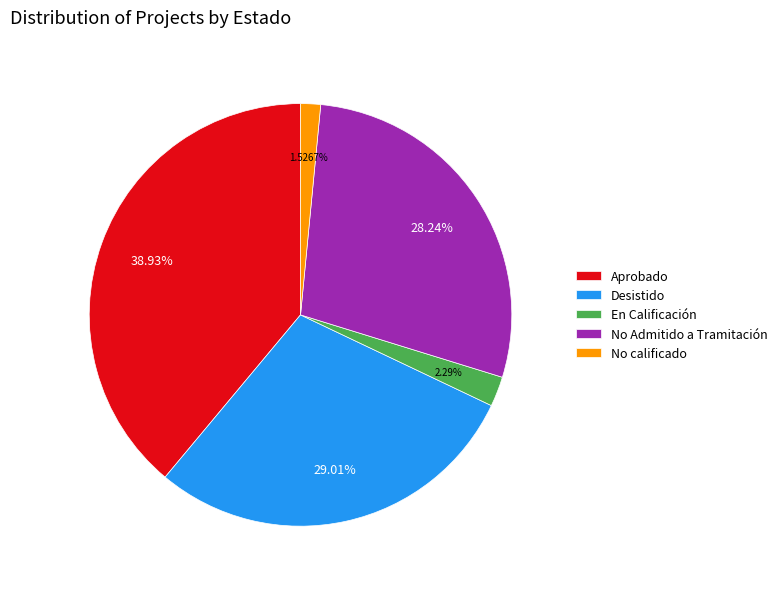

How many segments does this pie chart have?

5